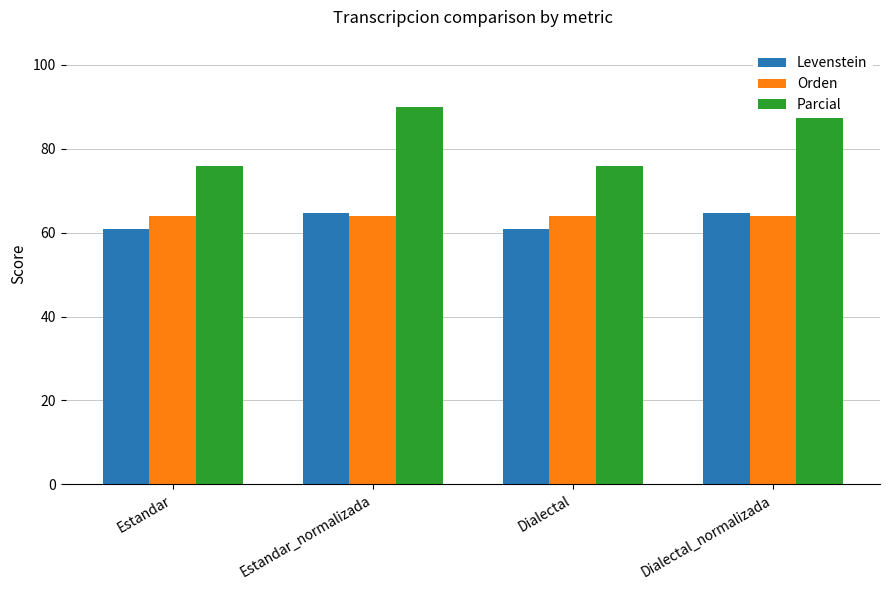

Which label corresponds to the smallest value in the chart?

Estandar